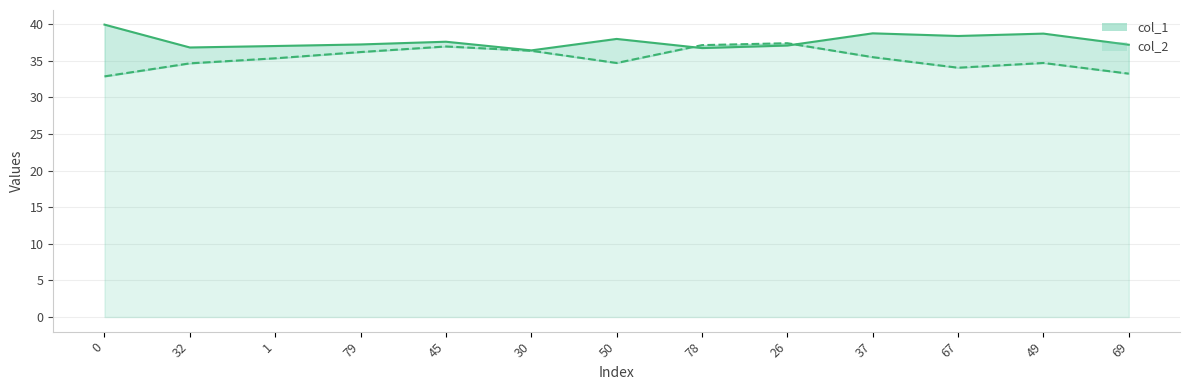

After their last crossing, which series has the higher values: col_2 or col_1?

col_1